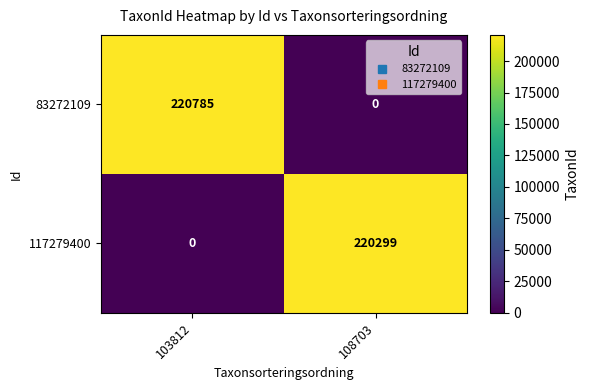

Reading left to right, what are all the values shown in this chart?

83272109: 103812=220785	108703=0
117279400: 103812=0	108703=220299